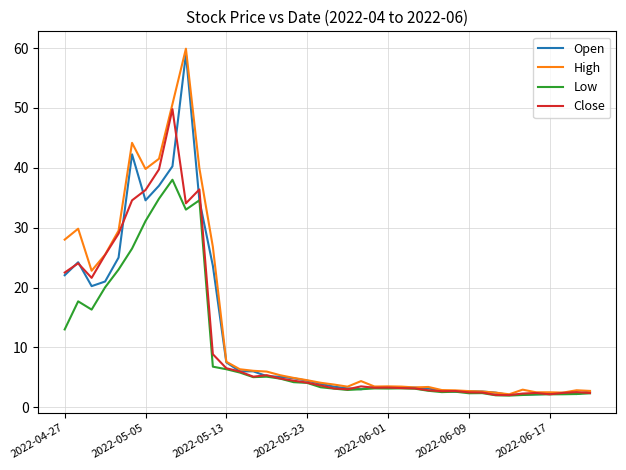

What is the minimum value shown in the chart?

2.0